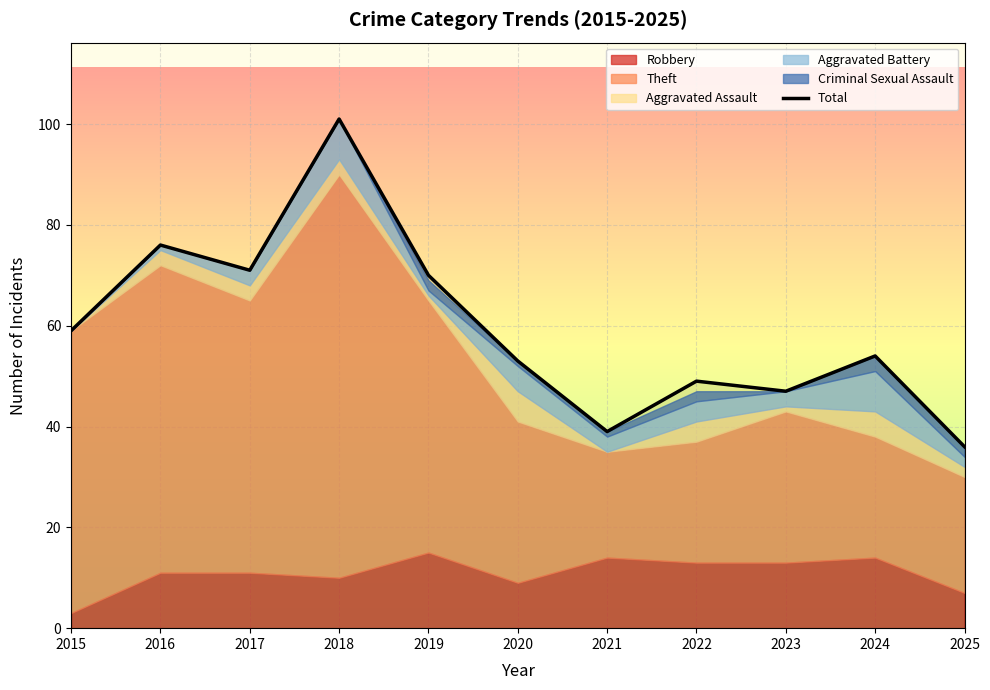

Reading left to right, list all the values displayed in this chart.

59	76	71	101	70	53	39	49	47	54	36